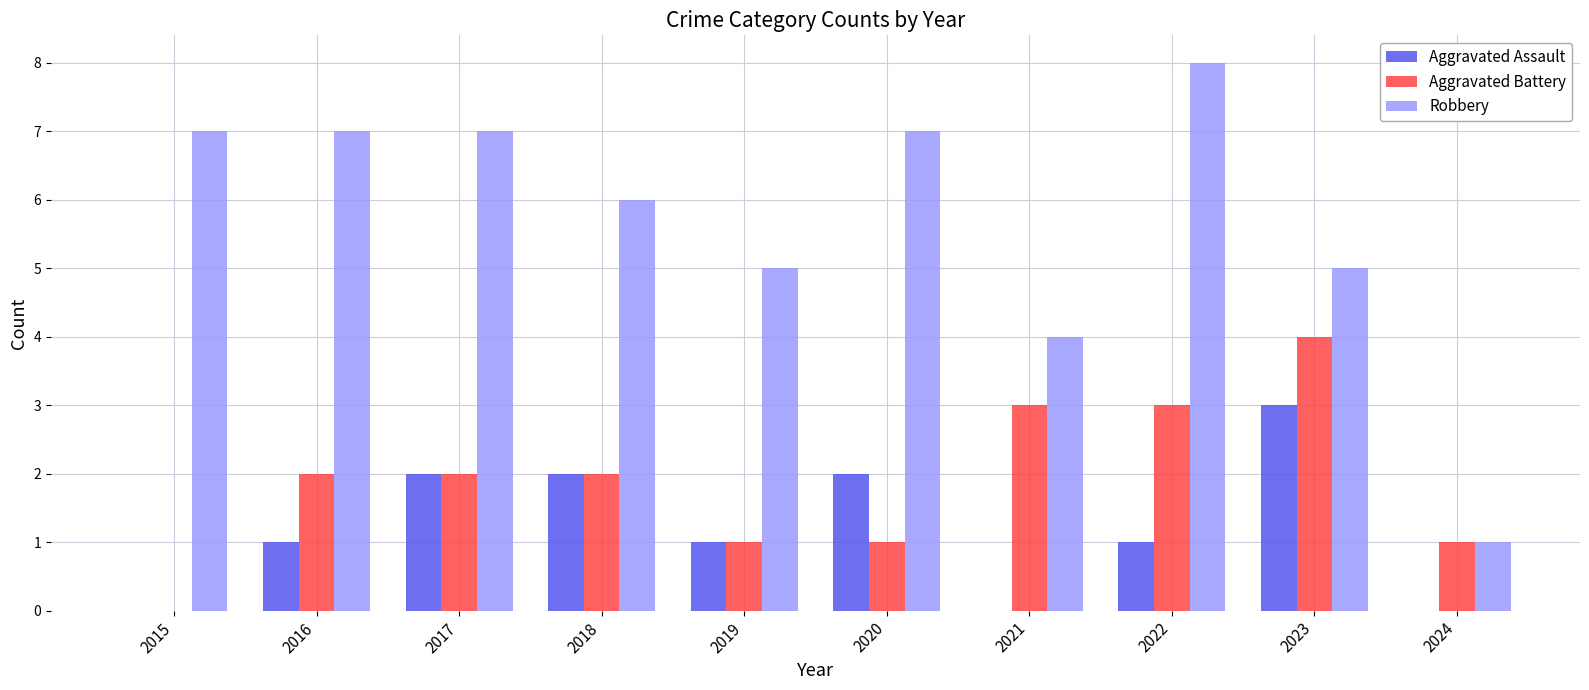

The Aggravated Battery series shows 3 at 2022. True or false?

True